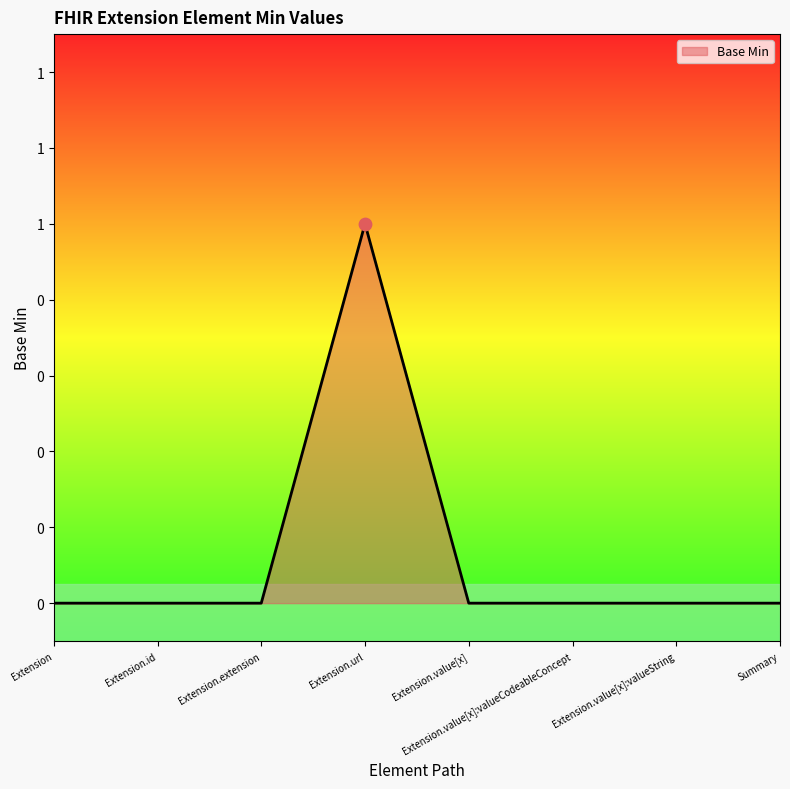

What is the change in value from Extension.url to Extension.value[x]:valueString?

-1